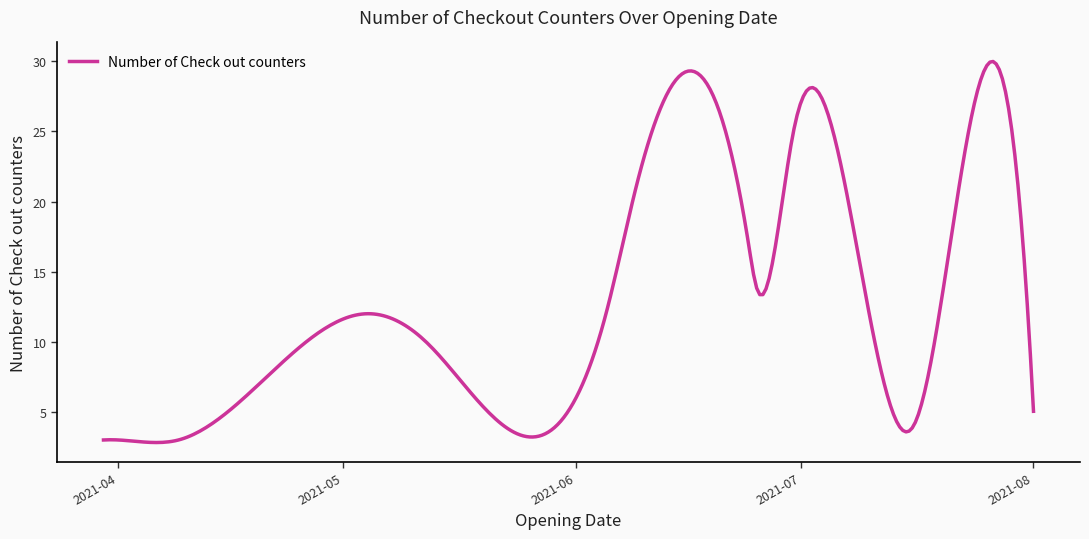

What is the difference between the maximum and minimum values?

27.2